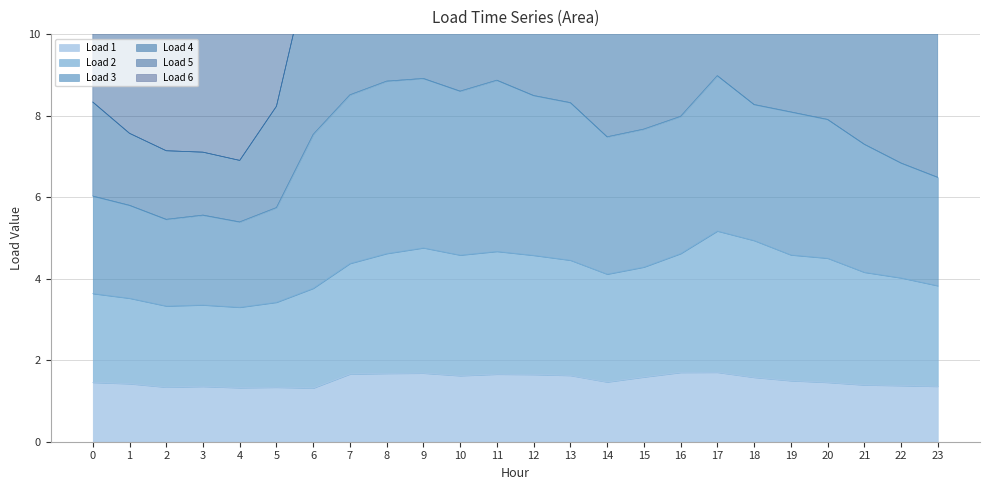

Read the Load 2 value at 4.

3.3